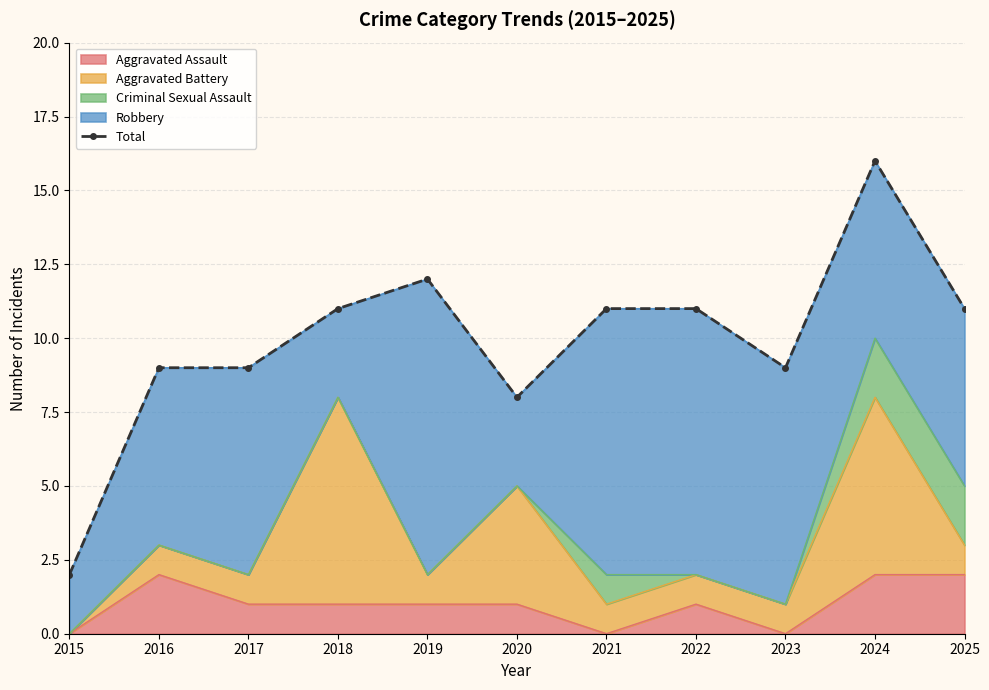

How many points are lower than both their immediate neighbors (excluding endpoints)?

2